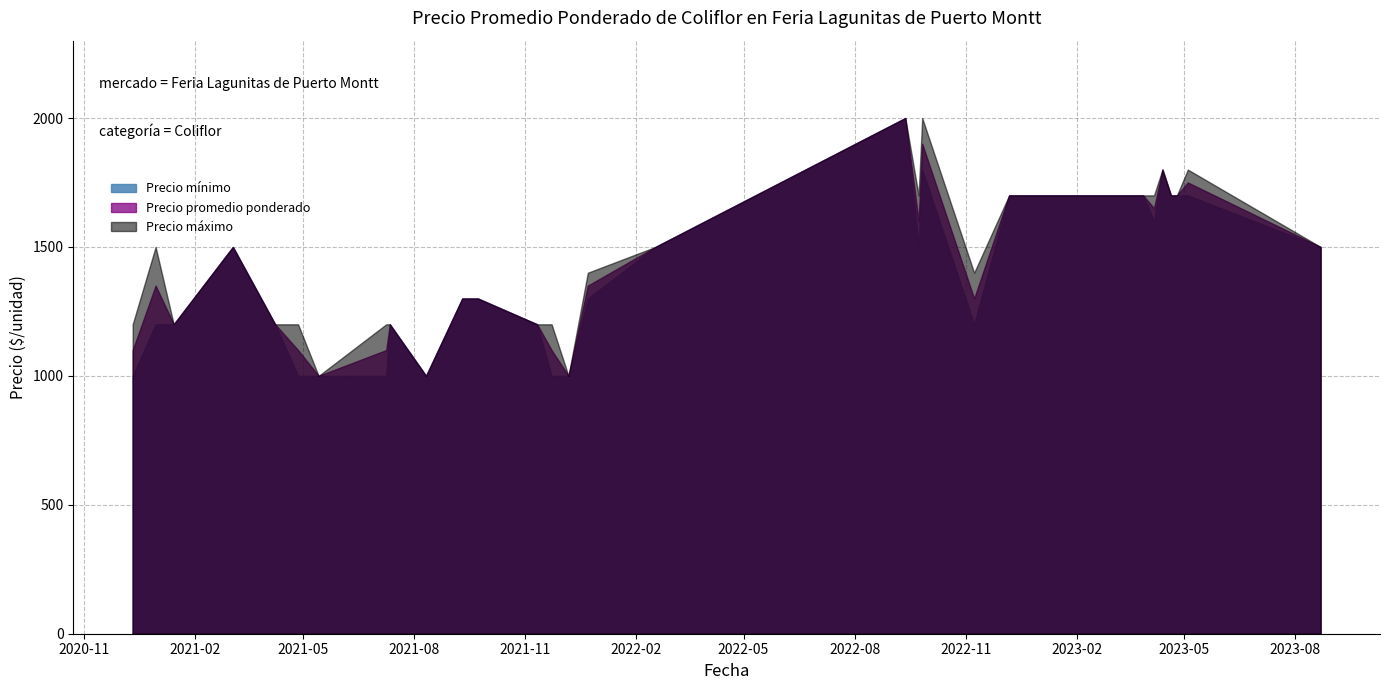

At which label is Precio promedio ponderado closest to 1500?

2021-03-04